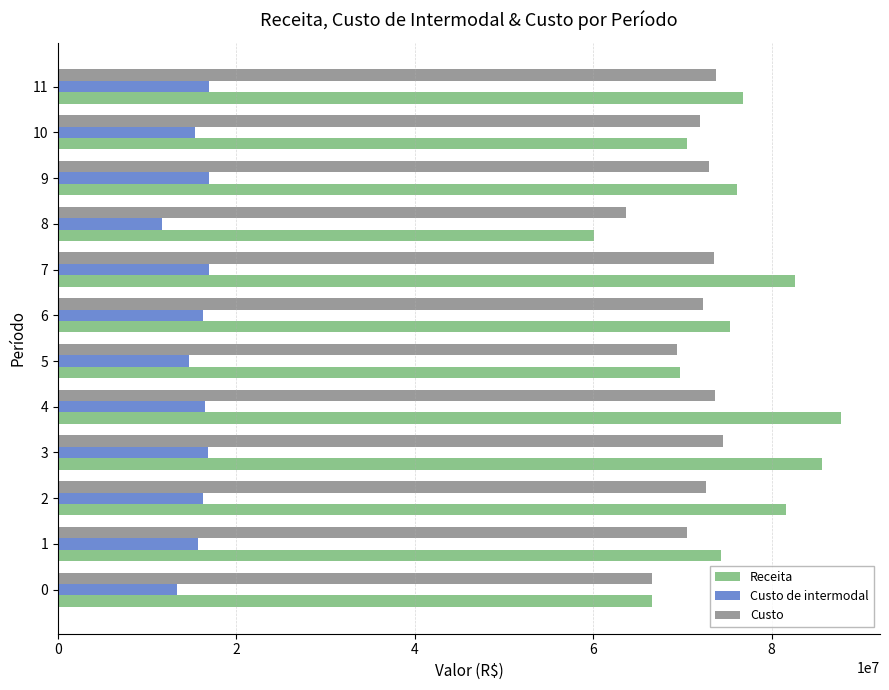

What is the sum of the Custo de intermodal values at 8 and 4?

28203018.0